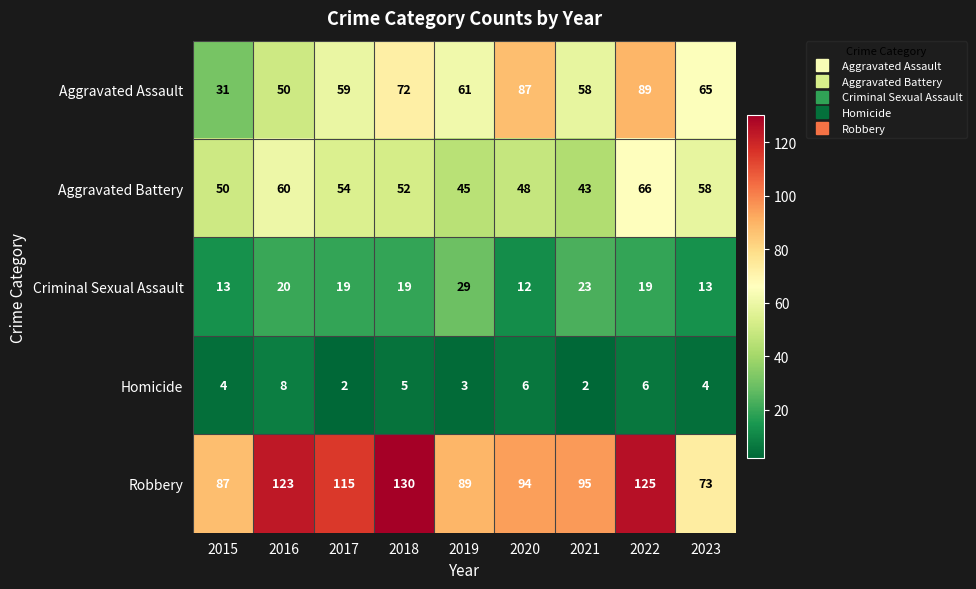

At how many categories does at least one series exceed 75?

8